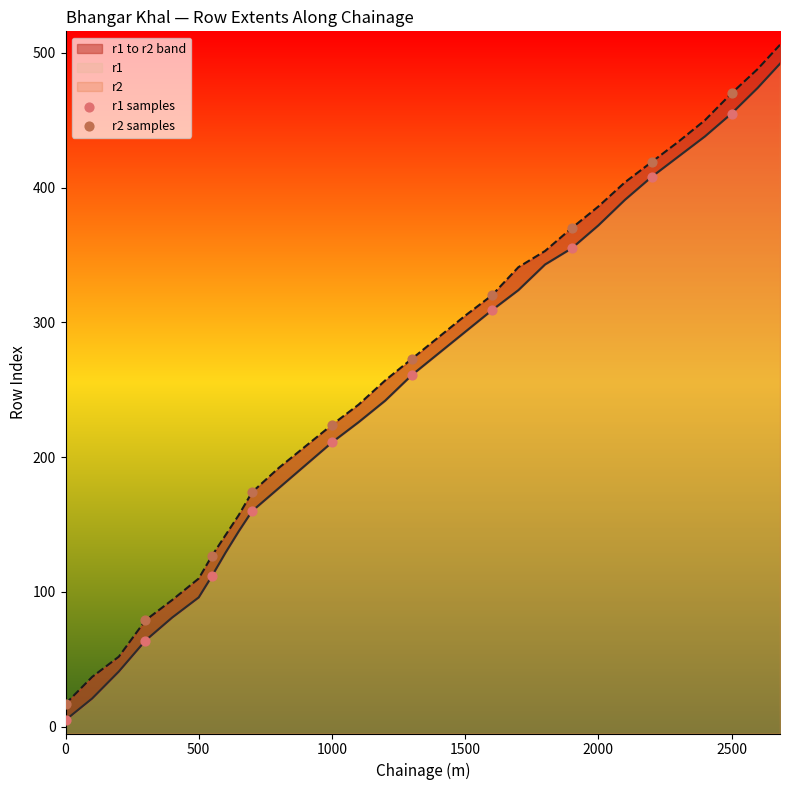

Which series has the largest Y range (max minus min)?

r2 samples